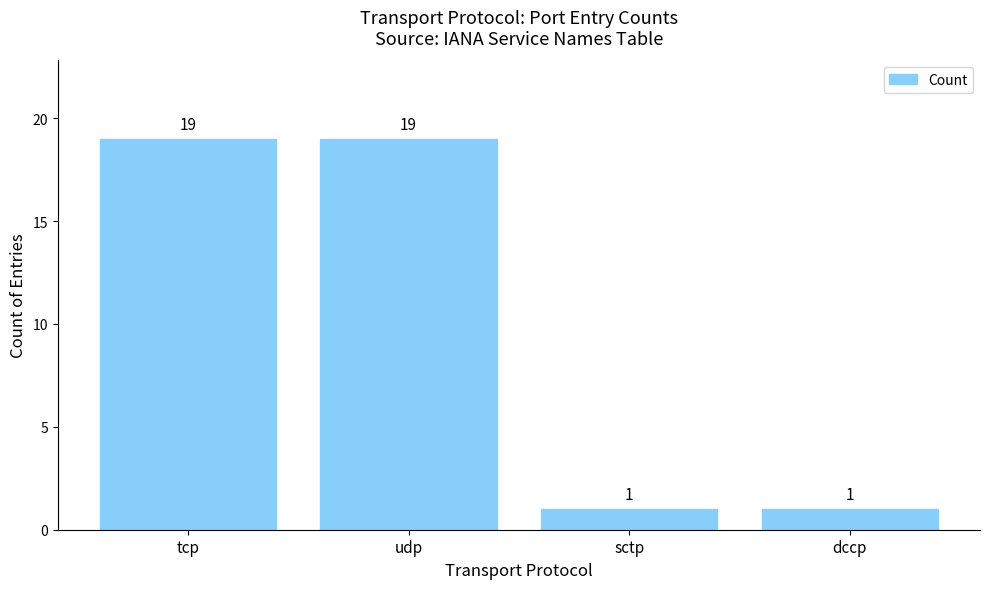

What is the greatest value displayed?

19